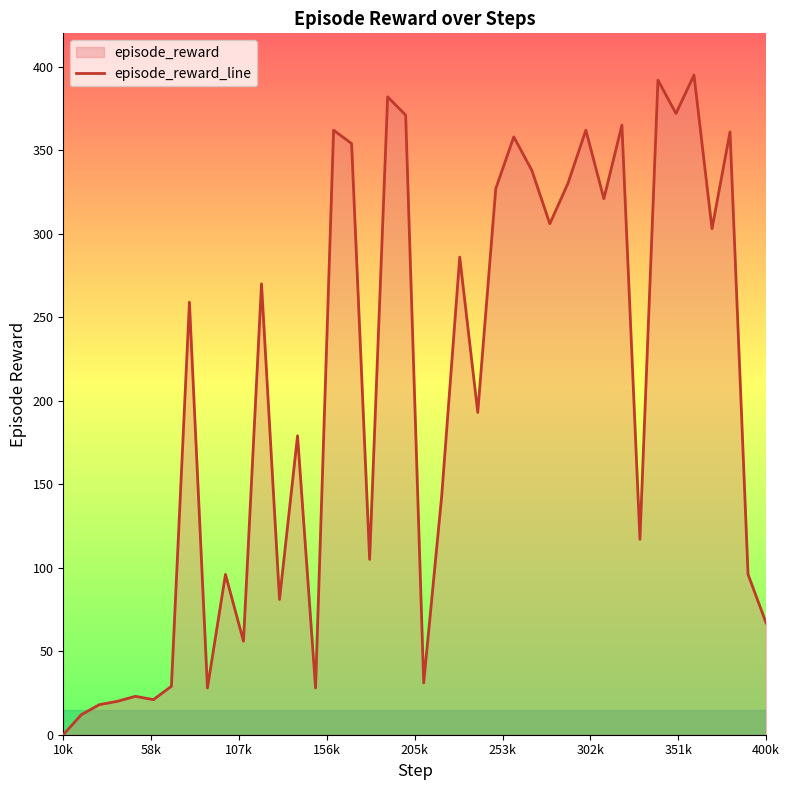

What is the difference between the maximum and minimum values?

395